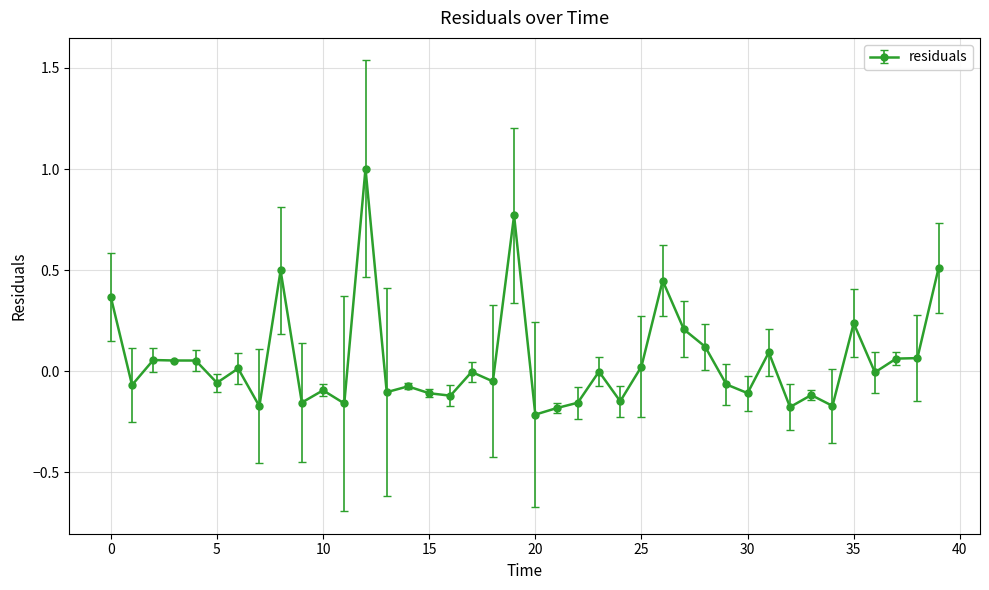

What is the sum of all values?

2.1